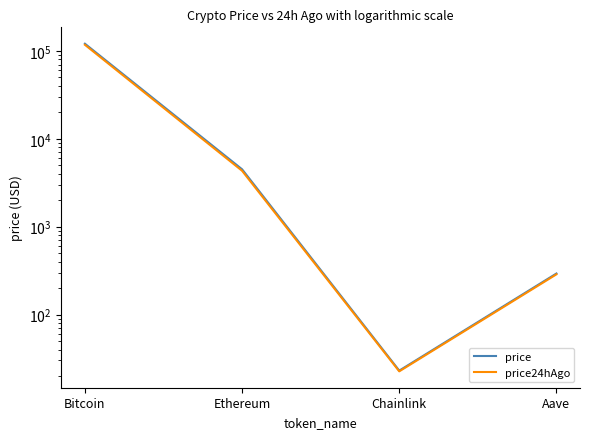

What is the maximum value for price24hAgo?

117518.0